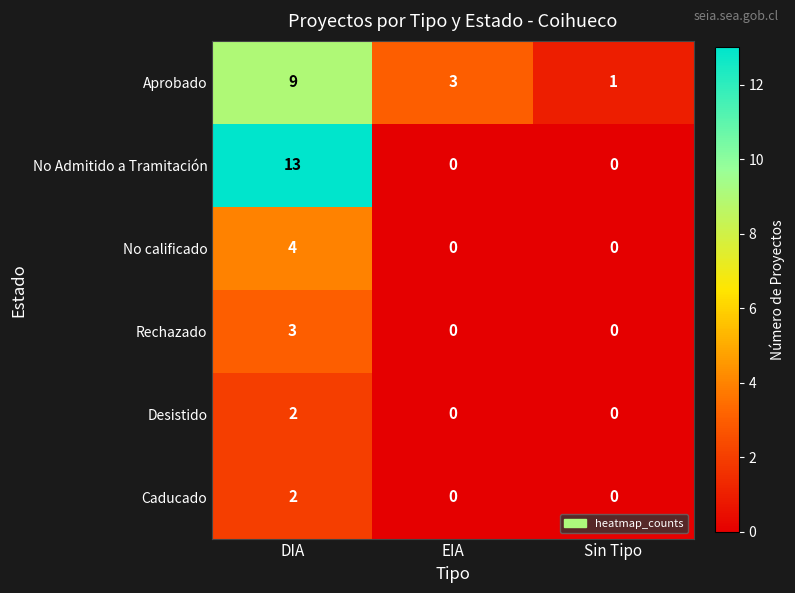

True or false: Rechazado has a value of 0 at Sin Tipo.

True